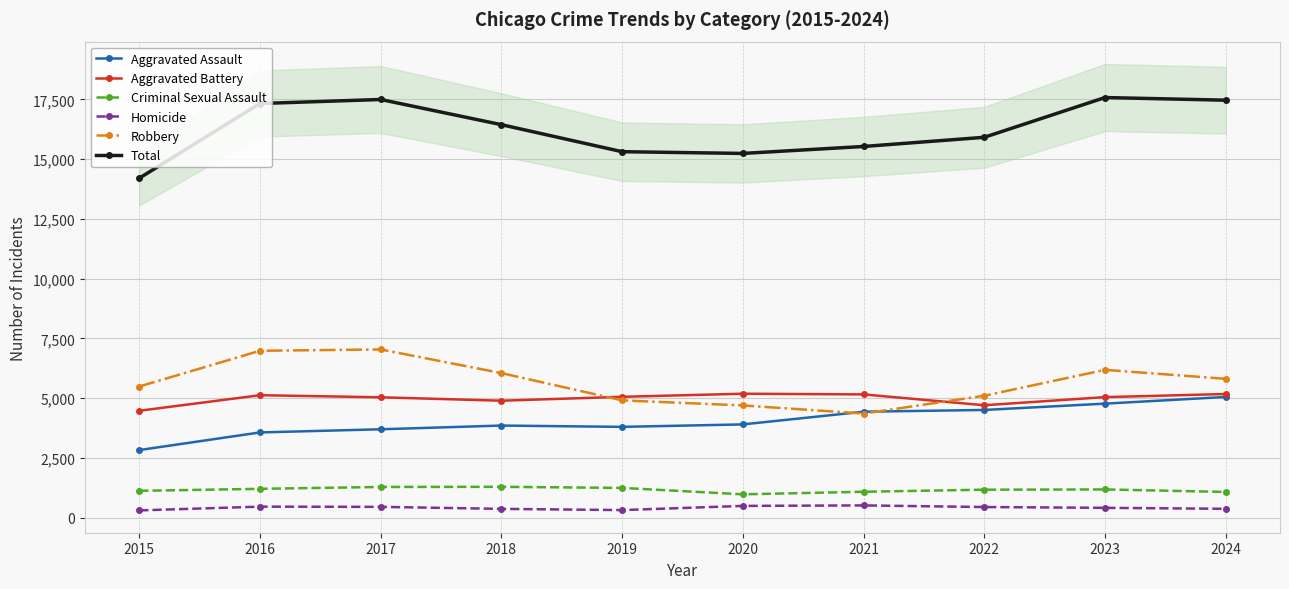

What is the total value across all series at 2024?

34940